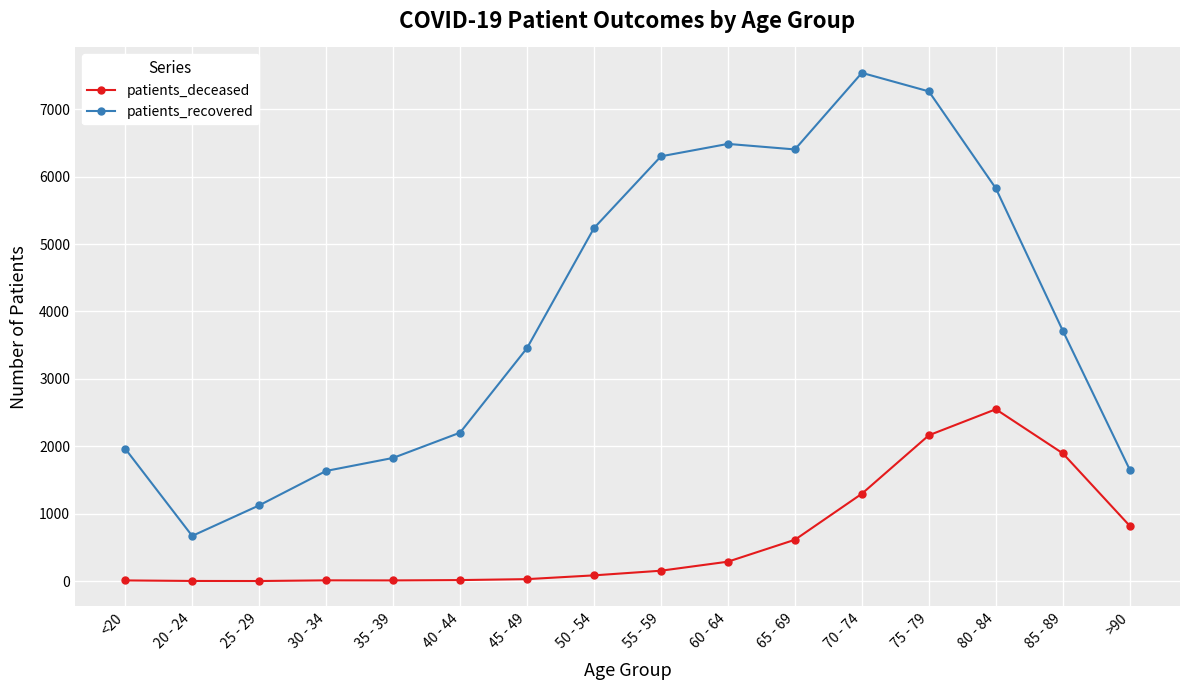

True or false: patients_recovered has a value of 1965 at <20.

True